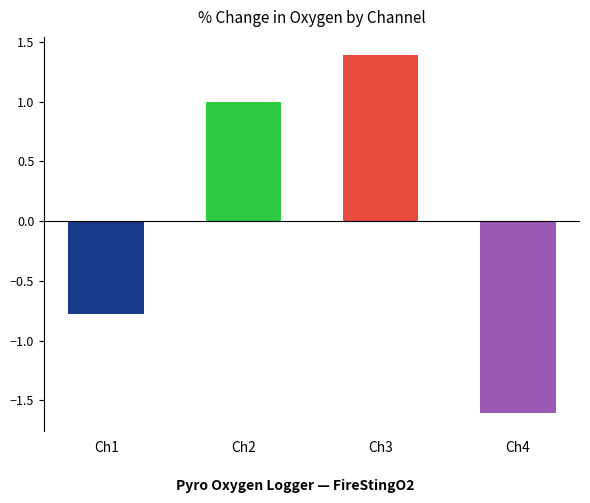

What is the difference between the second highest and second lowest values?

1.8